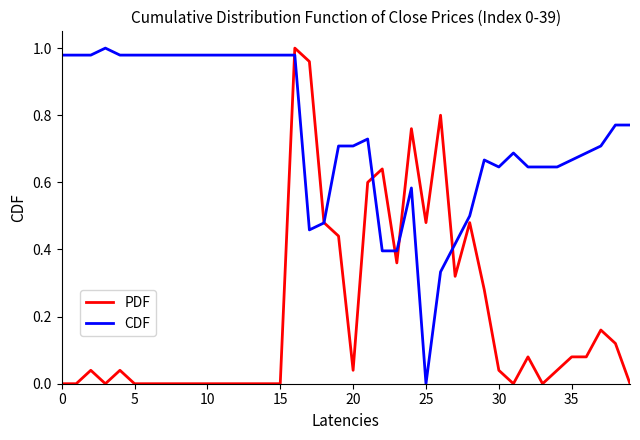

How many categories are shown in the chart?

40